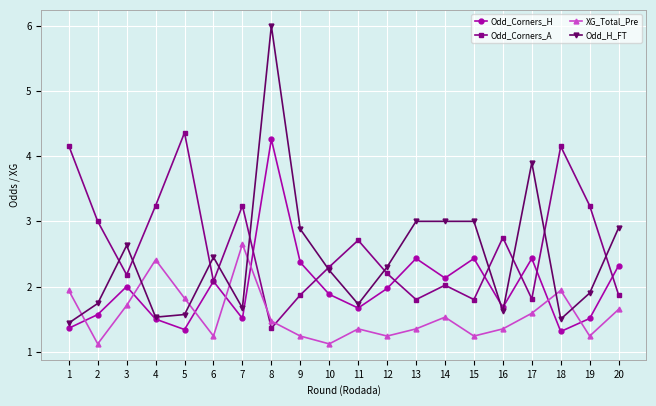

Which series has the largest range (max minus min)?

Odd_H_FT